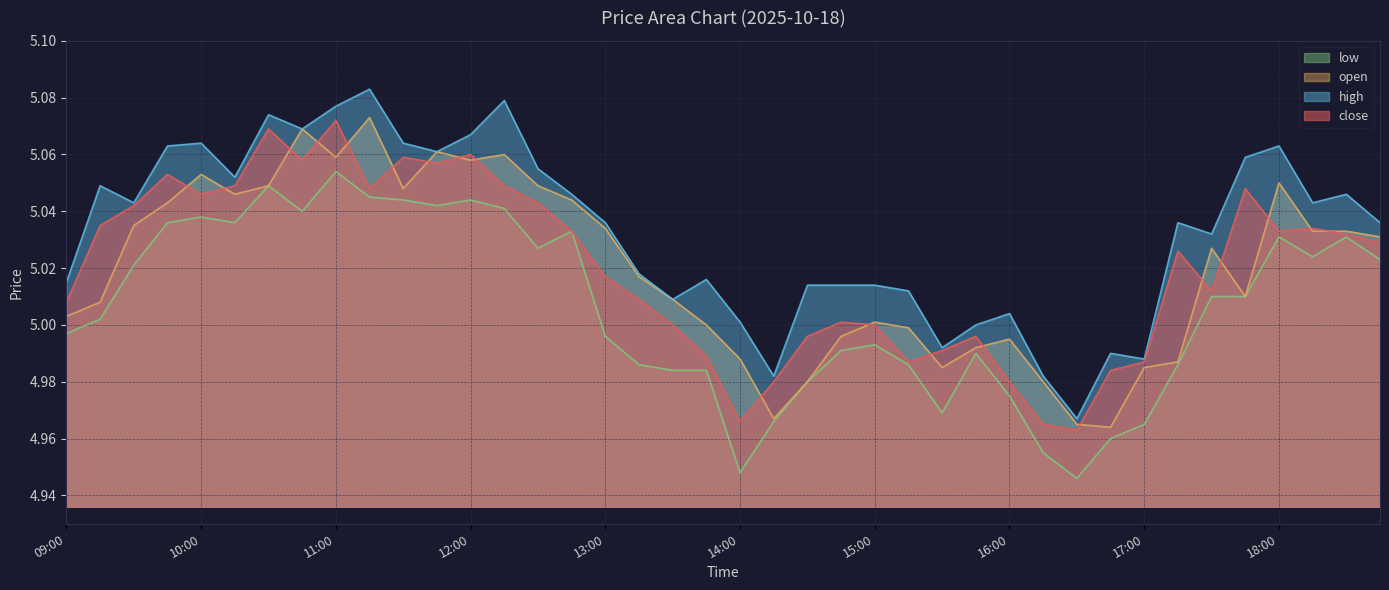

Which label corresponds to the smallest value in the chart?

16:30